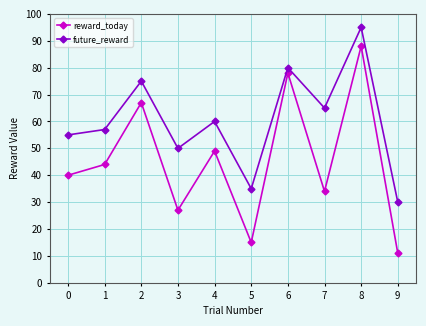

What is the difference between the reward_today values at 1 and 6?

34